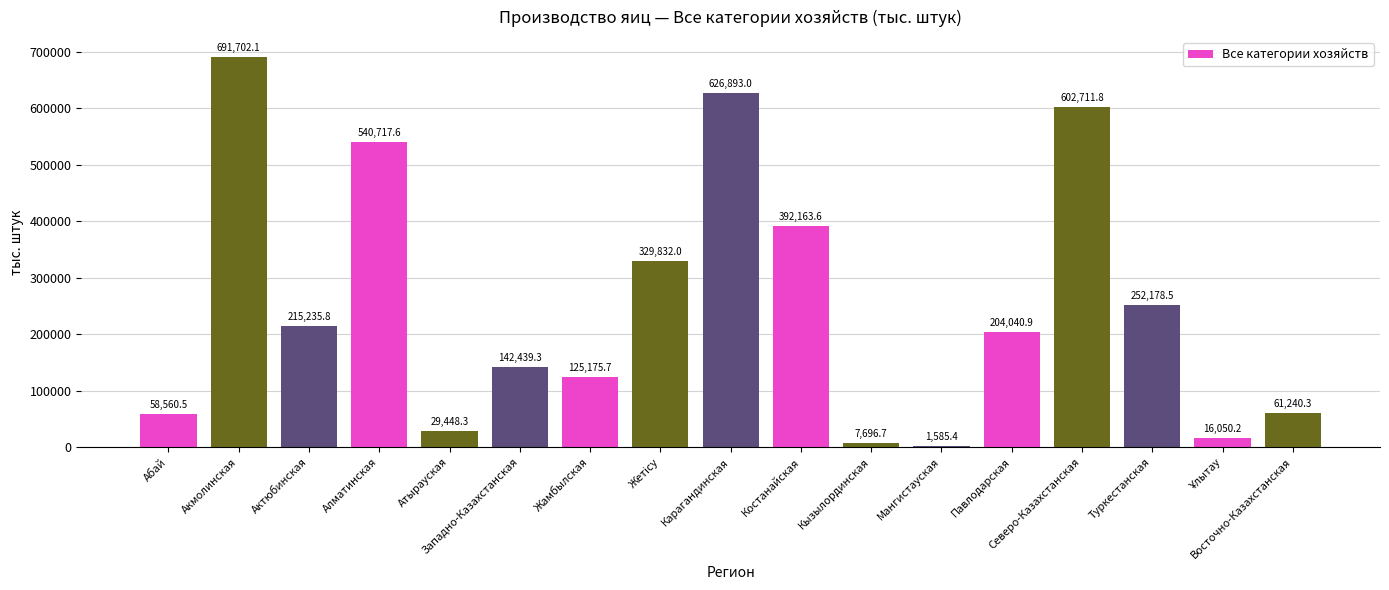

Which label corresponds to the largest value in the chart?

Акмолинская